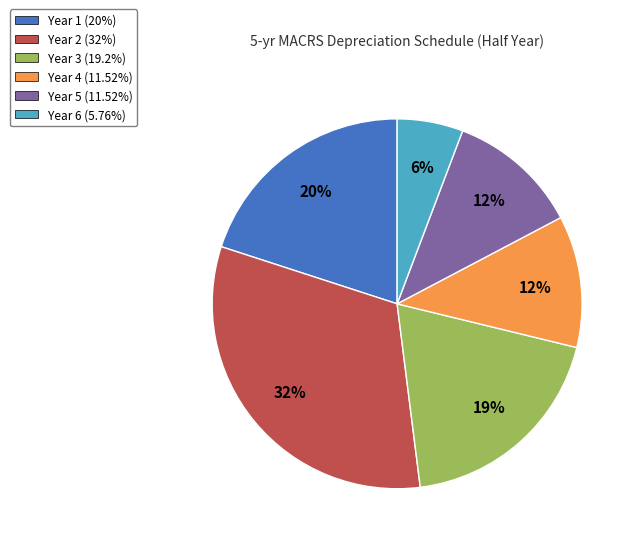

Which category has the biggest portion of the pie?

Year 2